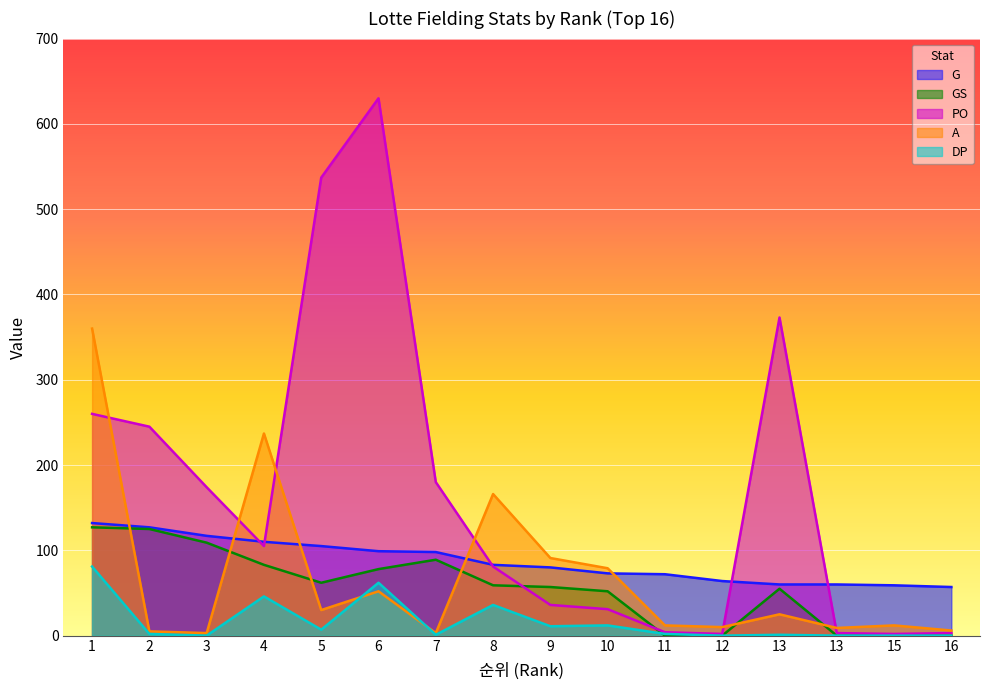

Where is the first local maximum for GS?

7